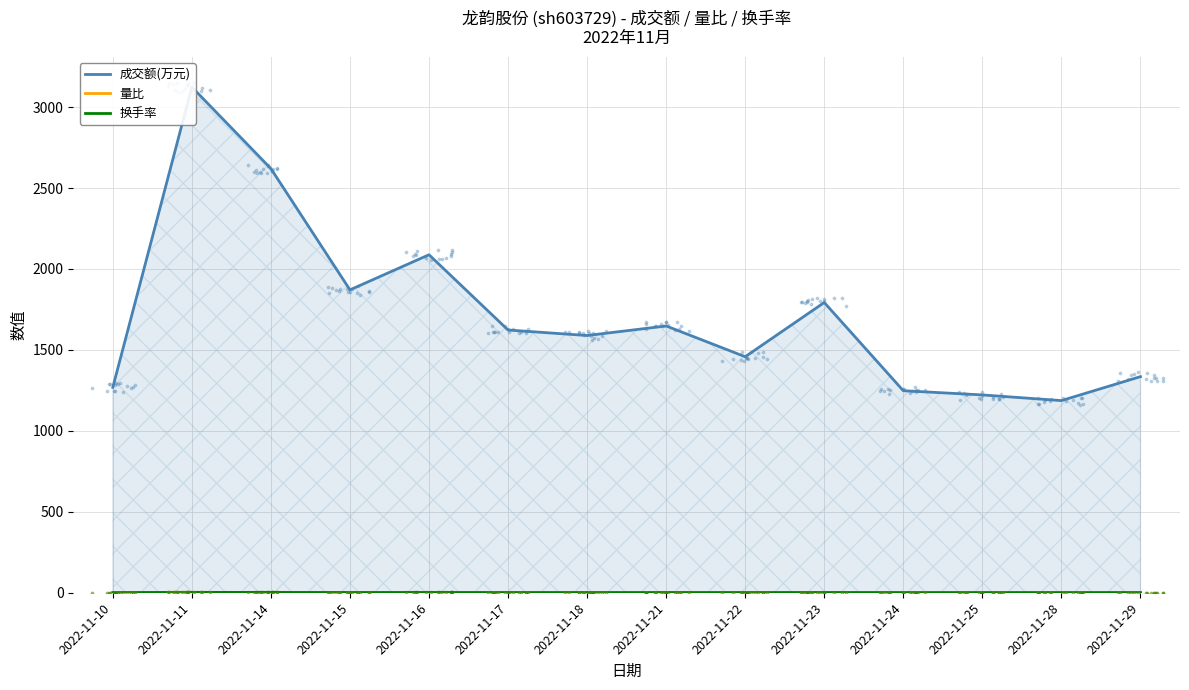

Is the value of 量比 at 2022-11-21 greater than the value of 换手率 at 2022-11-18?

No